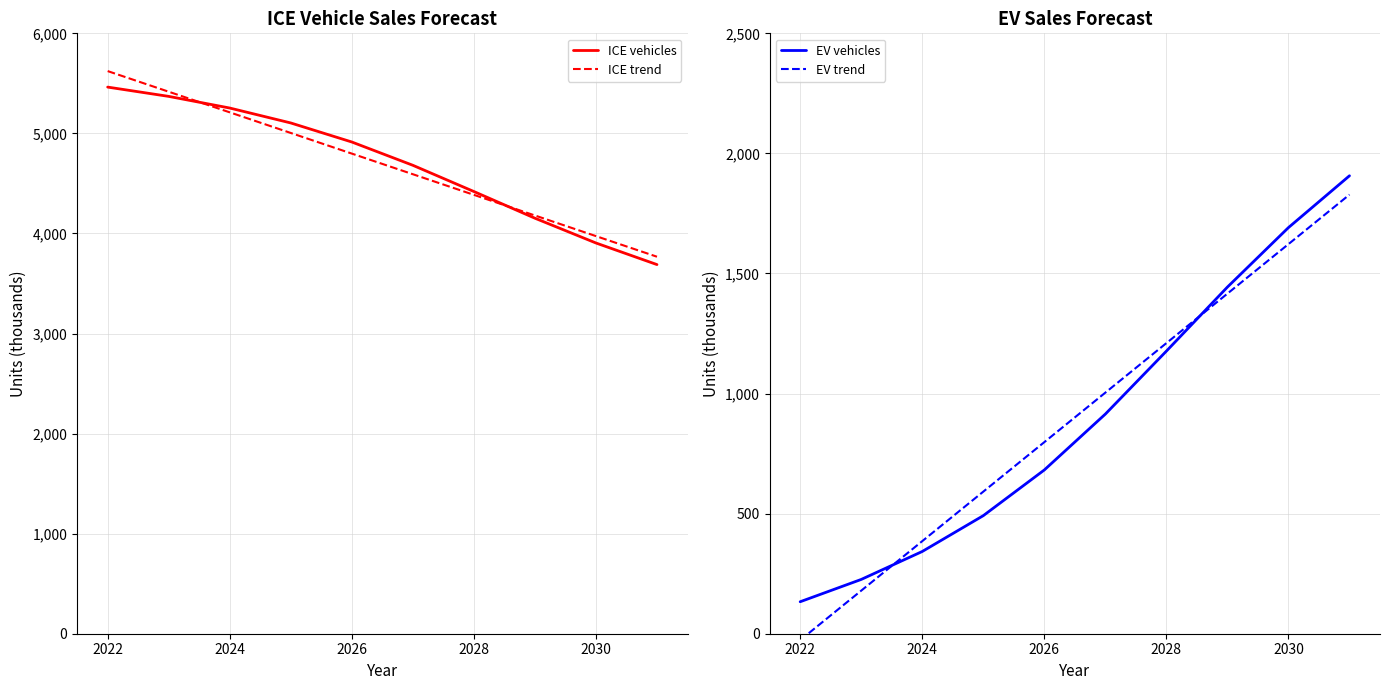

True or false: ICE vehicles has a value of 5253.5 at 2024.

True